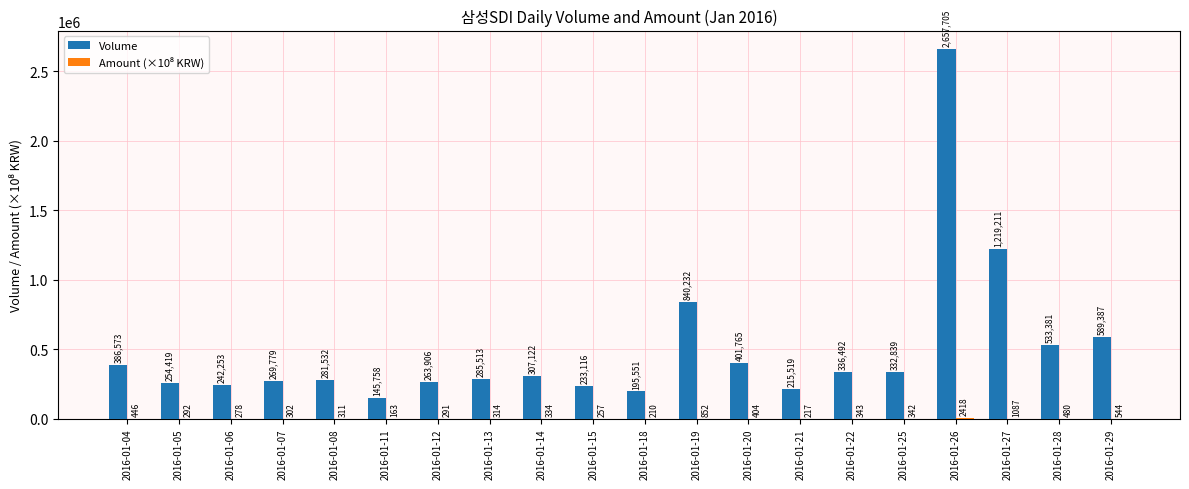

What is the highest value of the Volume series?

2657705.0